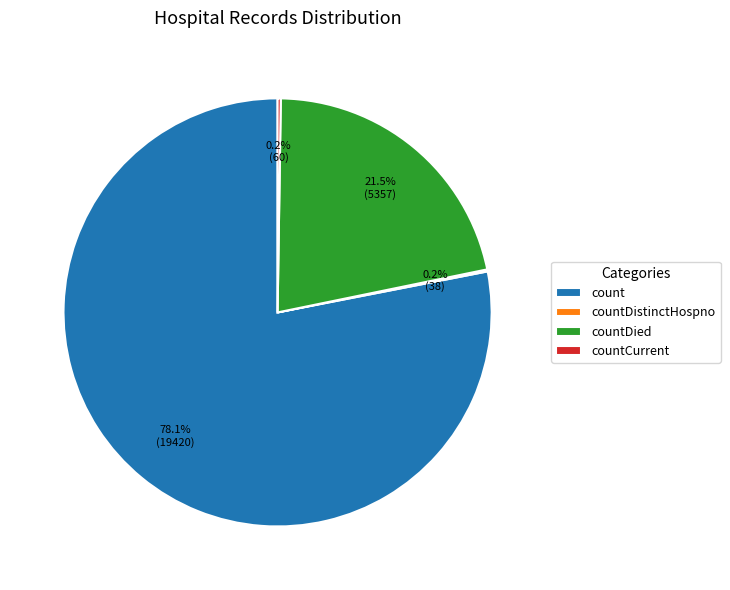

Which has a higher value, count or countDied?

count